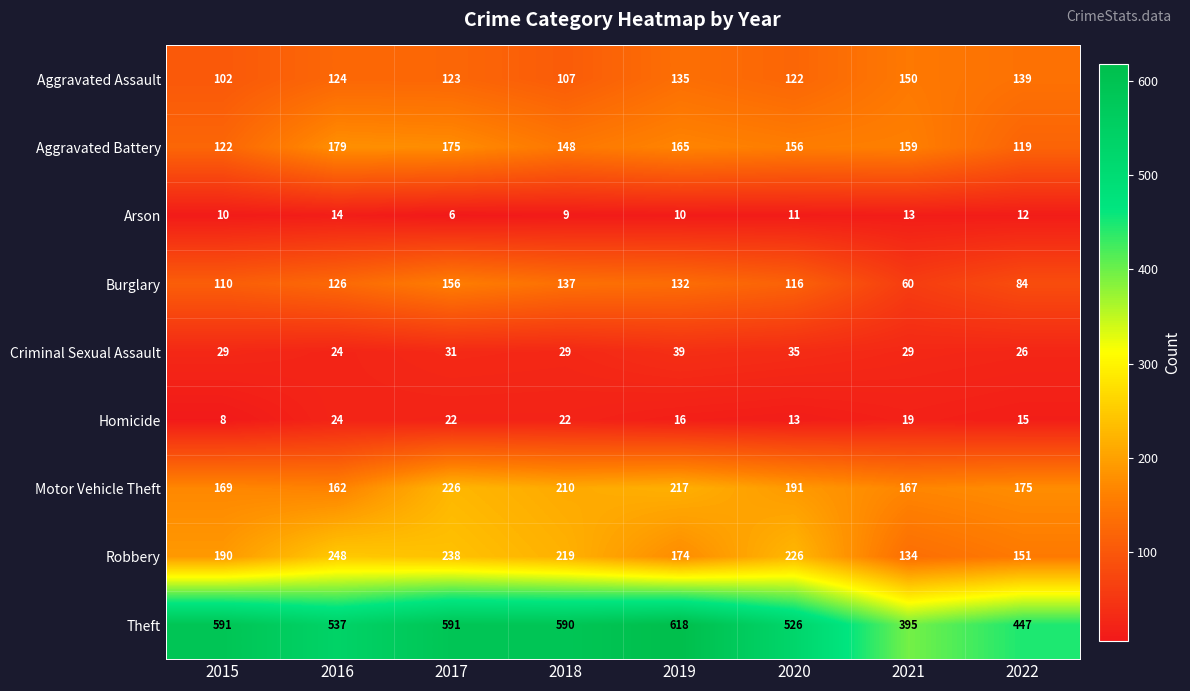

True or false: Aggravated Assault has a value of 150 at 2021.

True